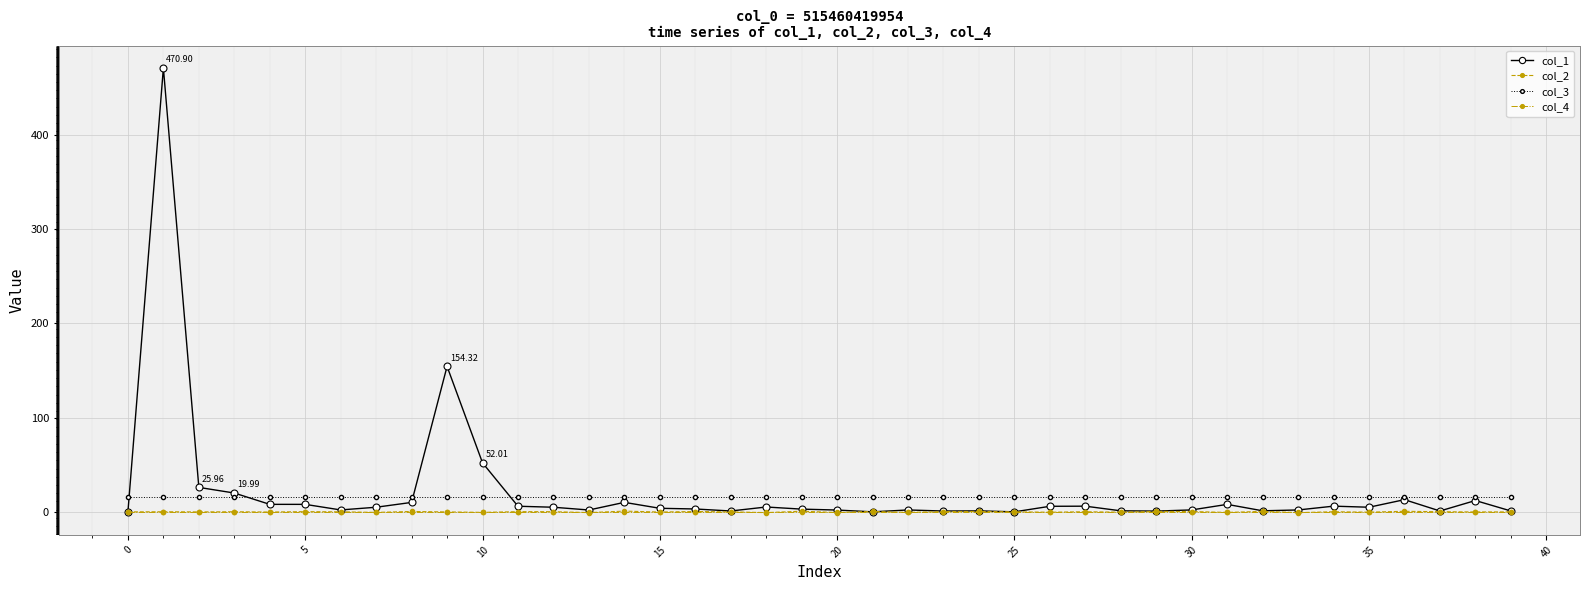

True or false: col_3 and col_2 intersect in this chart.

False